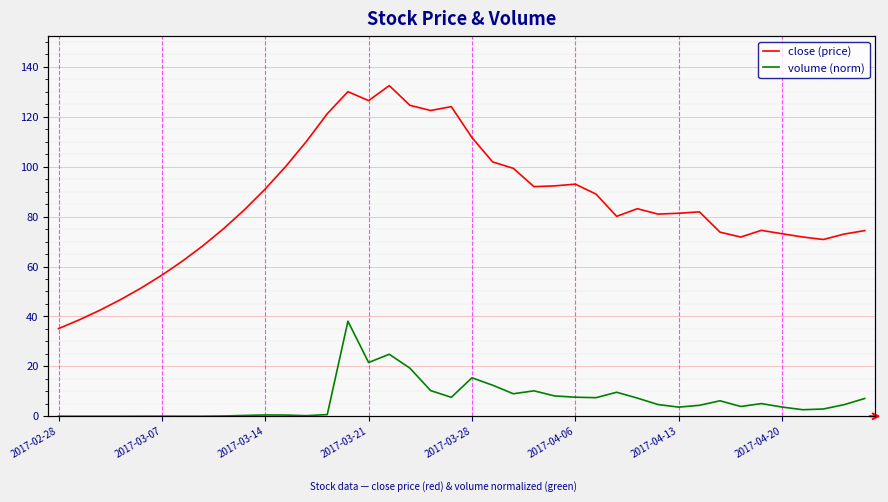

The value of close at 18 is 46.3. True or false?

False